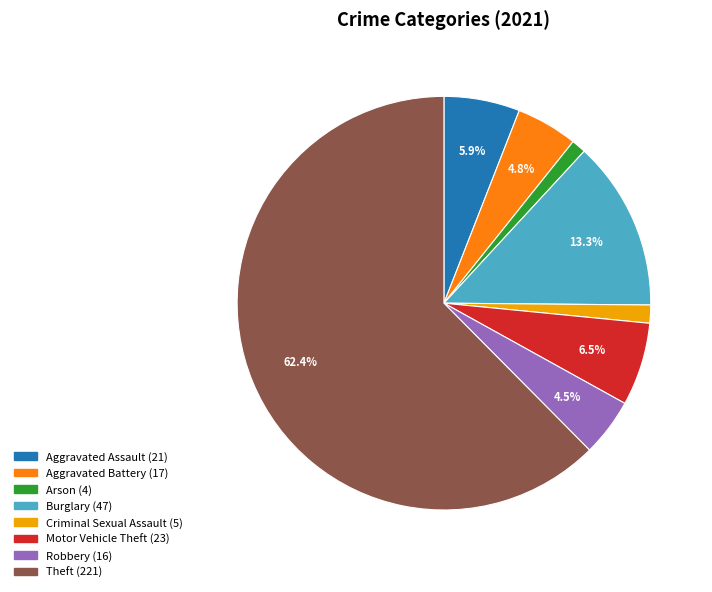

Combined, do Motor Vehicle Theft and Robbery account for over 50%?

No